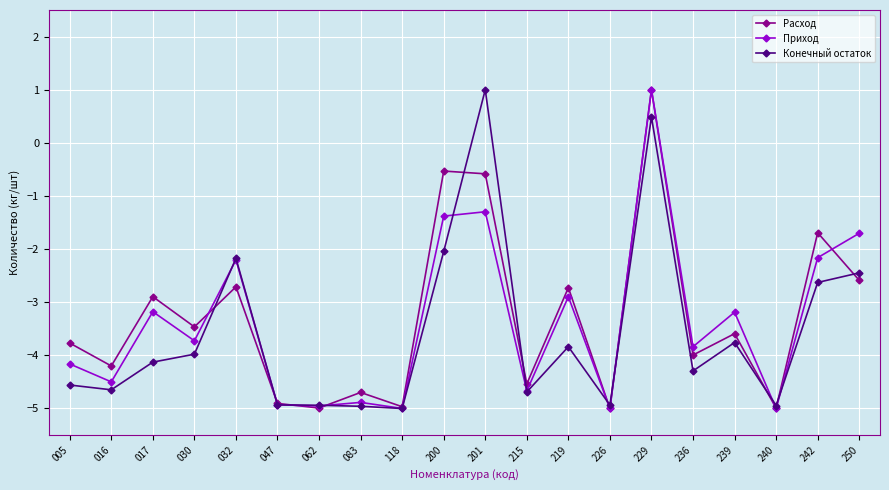

Does the chart have visible grid lines?

Yes